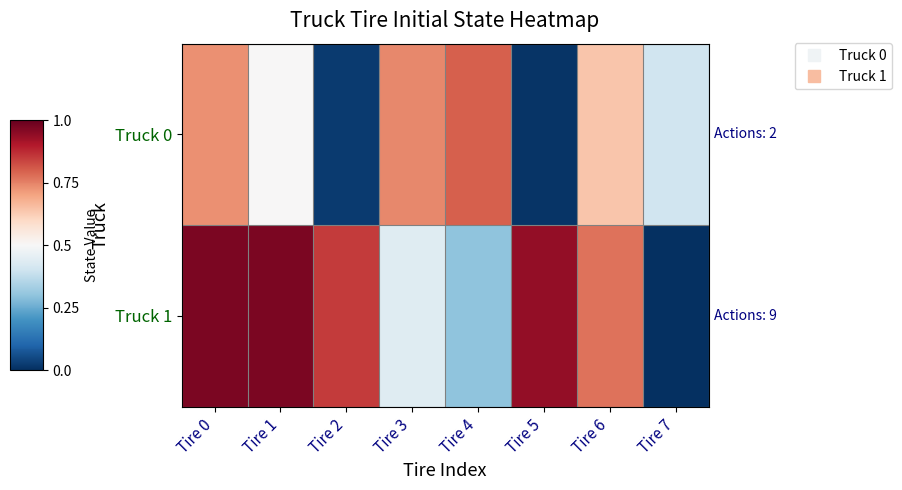

At how many categories does at least one series exceed 0?

8